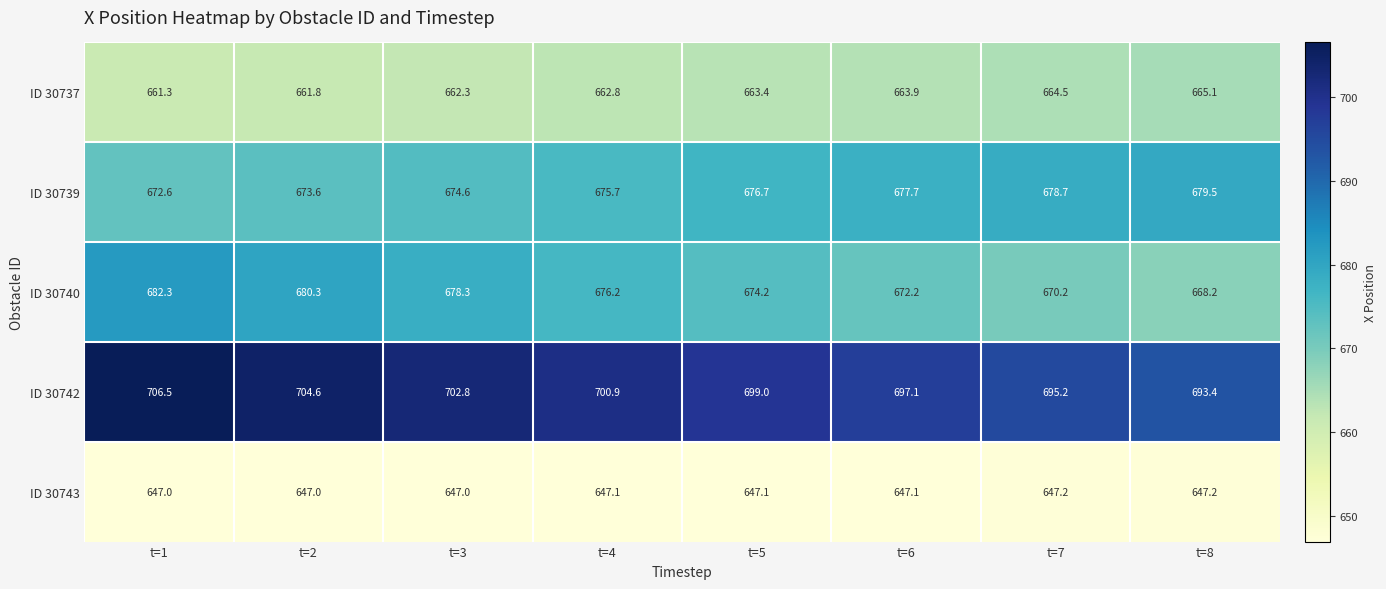

What is the difference between the ID 30737 values at t=3 and t=4?

0.5